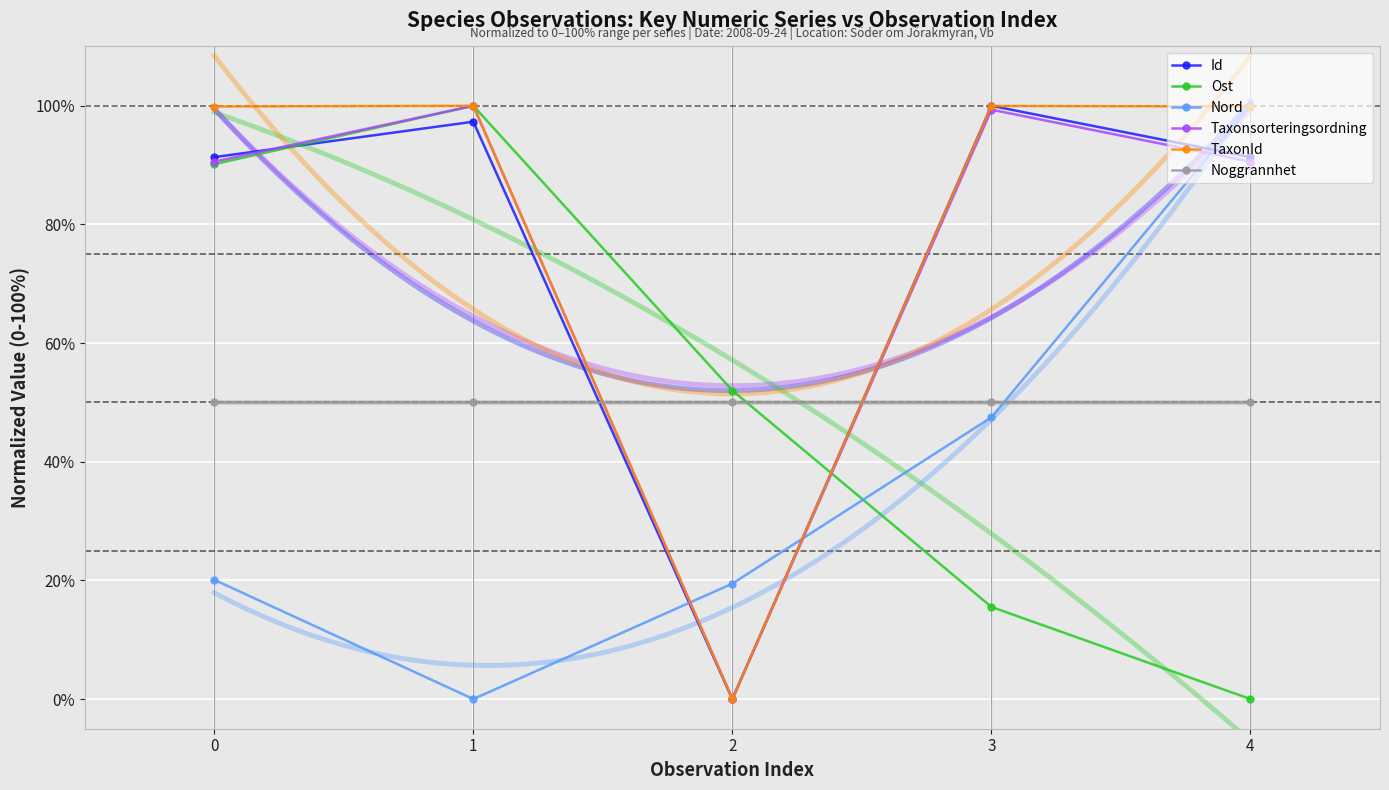

Which series ends up on top after the final intersection of TaxonId and Noggrannhet?

TaxonId